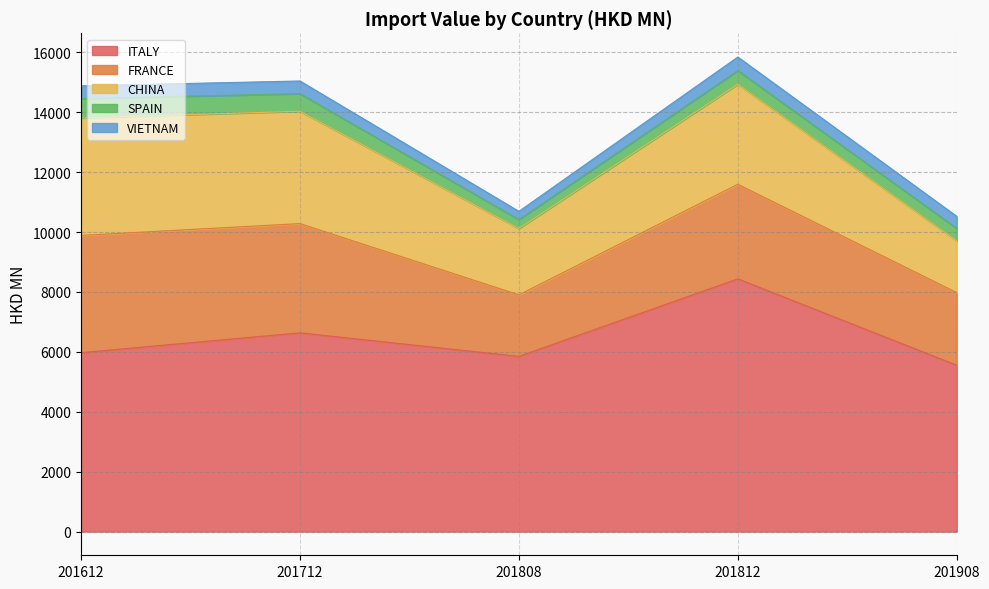

Which label corresponds to the largest value in the chart?

201812